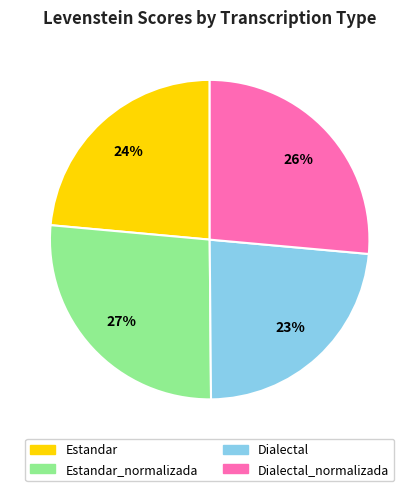

Does any single category account for the majority?

No